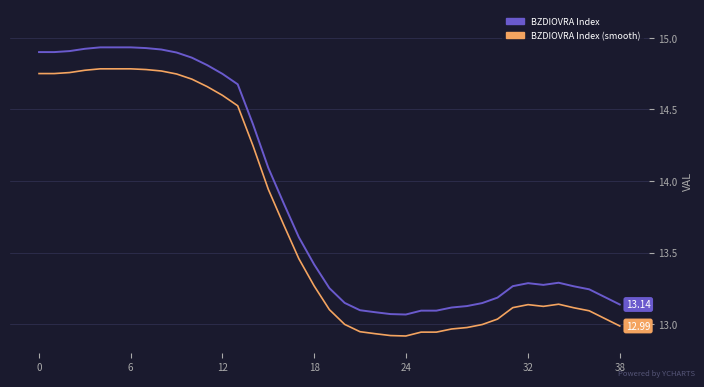

What are all the series names shown in the legend?

BZDIOVRA Index, BZDIOVRA Index (smooth)